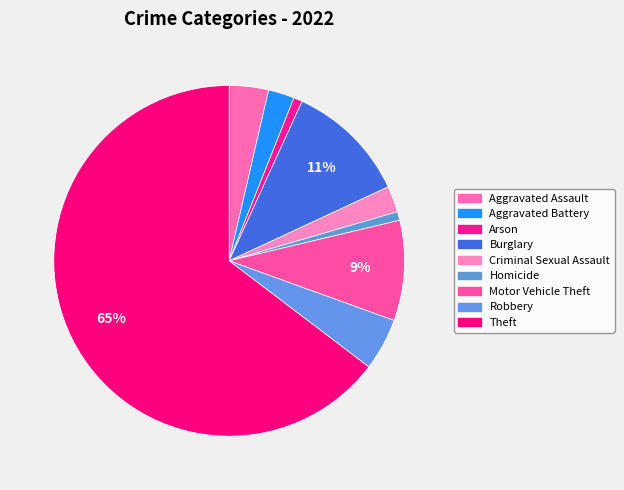

Between Theft and Robbery, which is larger?

Theft